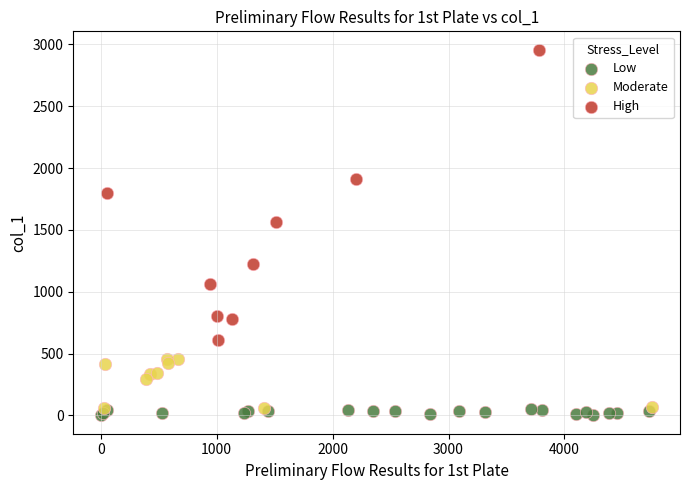

Which series reaches the maximum Y coordinate?

High